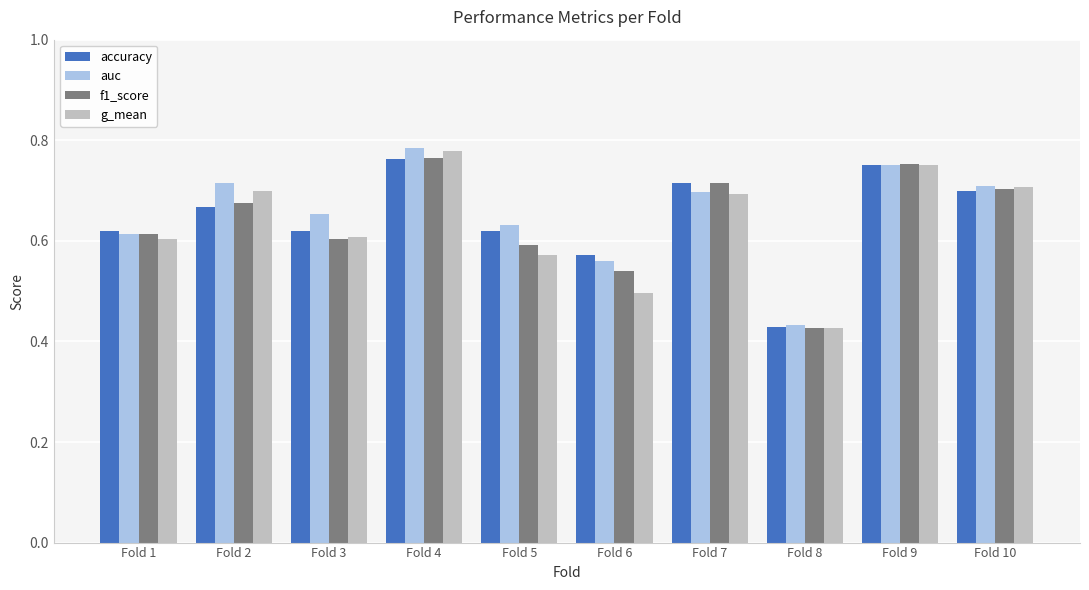

Is it true that f1_score equals 1.3 at Fold 7?

False